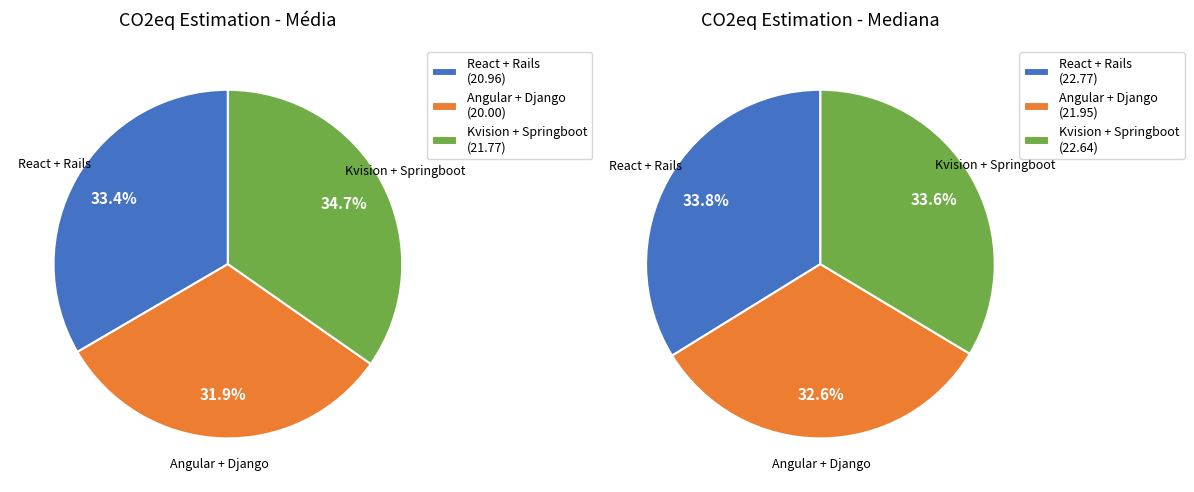

How many segments does this pie chart have?

3